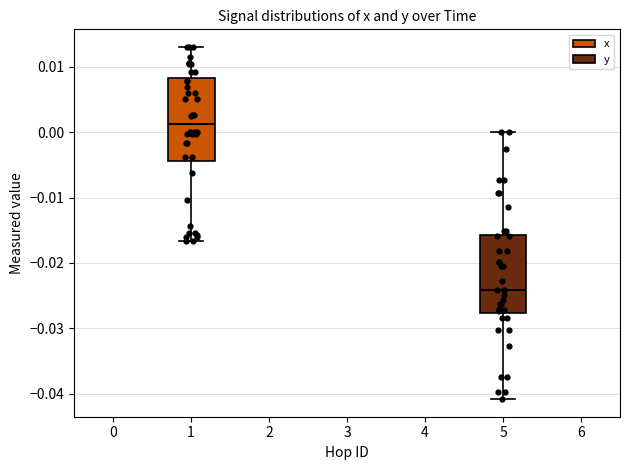

Reading left to right, transcribe this box plot: for each box, give where its median line is, the range the box spans, and where its two whiskers end, as read against the y-axis. The values are not printed on the chart, so give them approximately, as read against the axis.

1: median 0.001, box -0.004 to 0.008, whiskers -0.017 to 0.013
5: median -0.024, box -0.028 to -0.016, whiskers -0.041 to 0.000